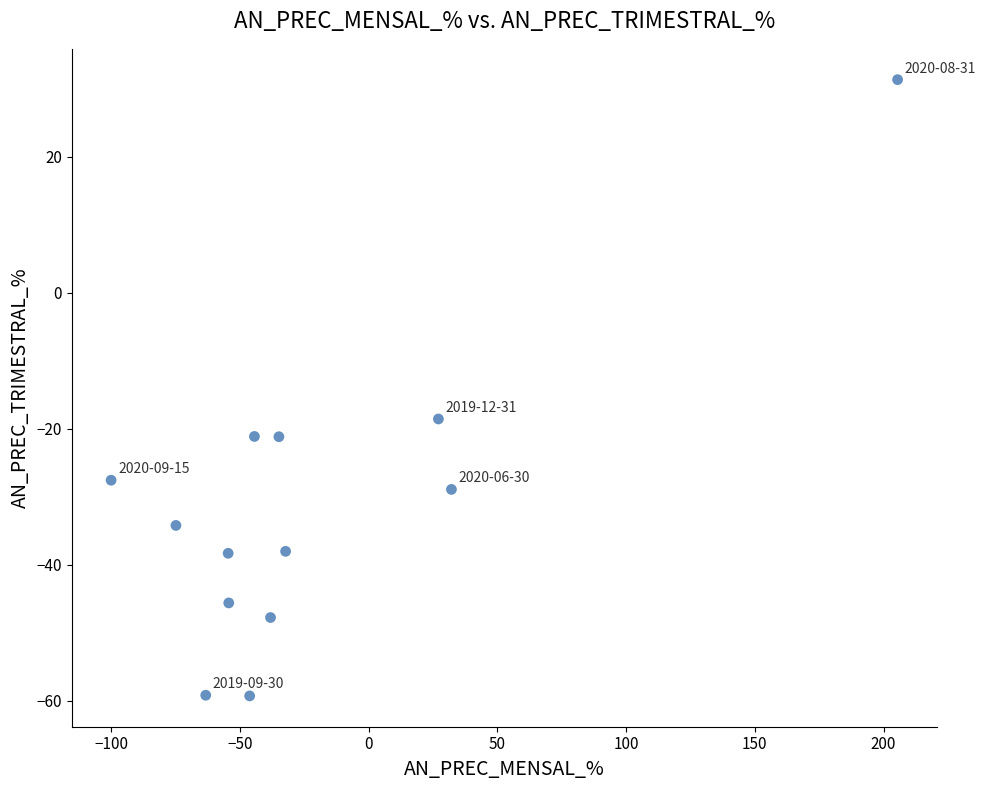

What Y value in the scatter plot is closest to -13?

-18.6